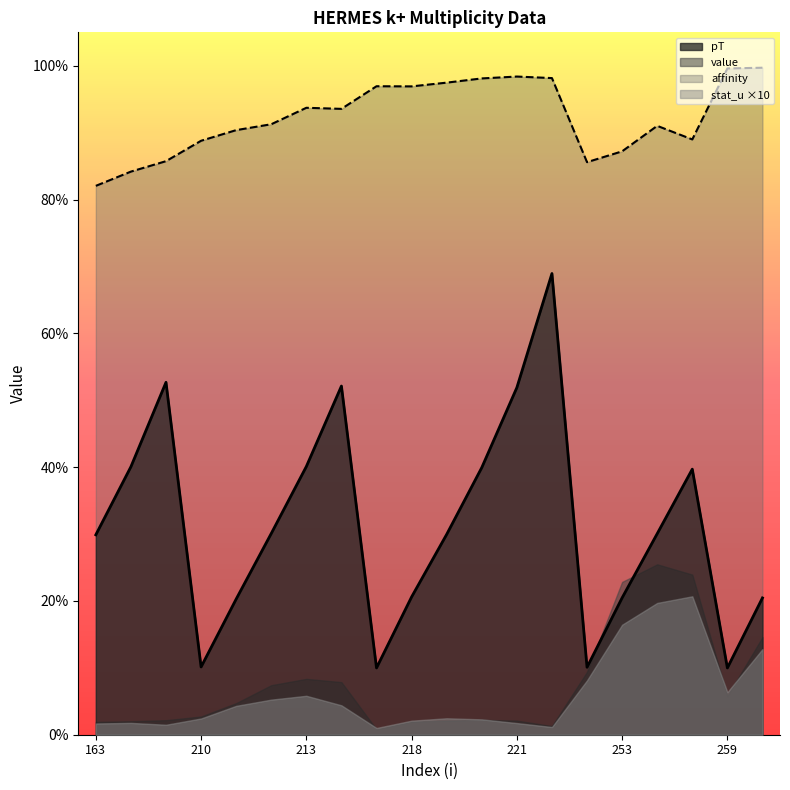

What is the spread (max minus min) of values at 165?

0.3